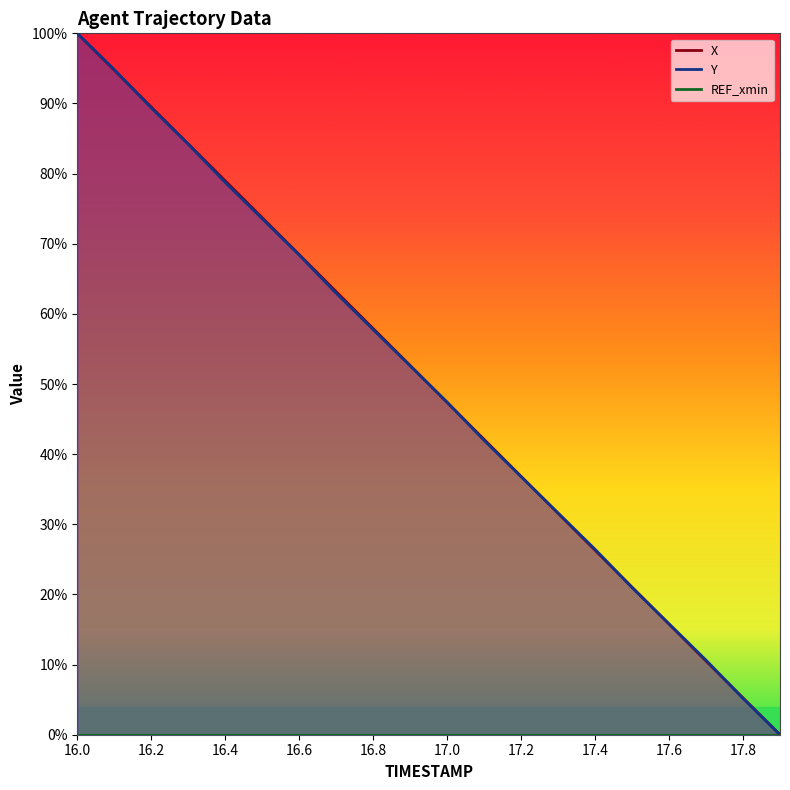

Which category has the lowest value across all series?

17.9